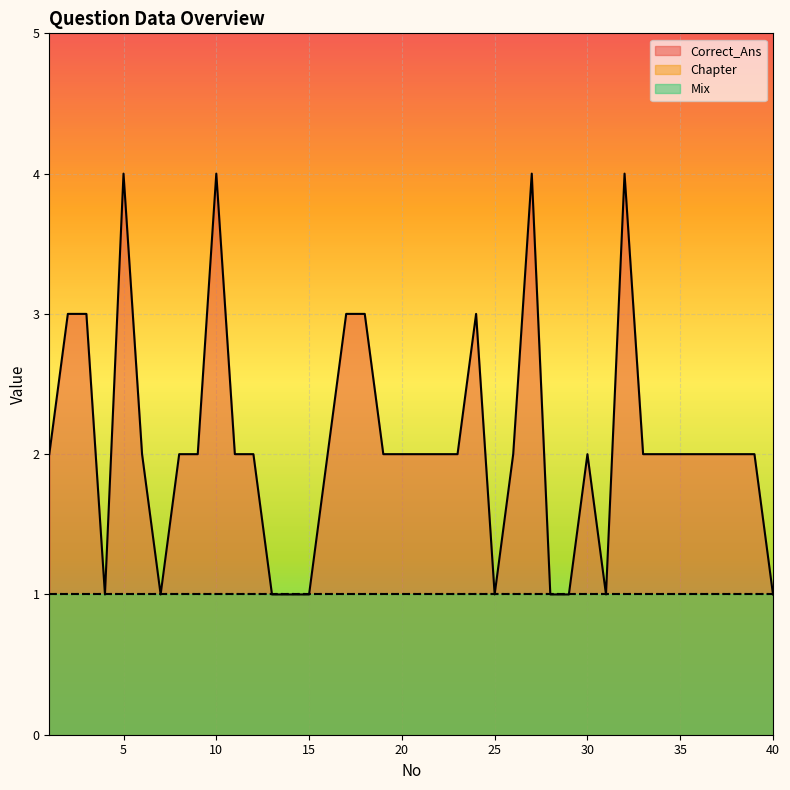

What are all the series names shown in the legend?

Correct_Ans, Chapter, Mix